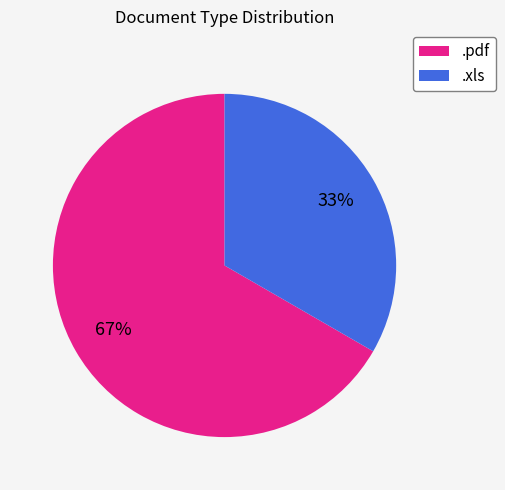

Is the sum of .pdf and .xls greater than half?

Yes